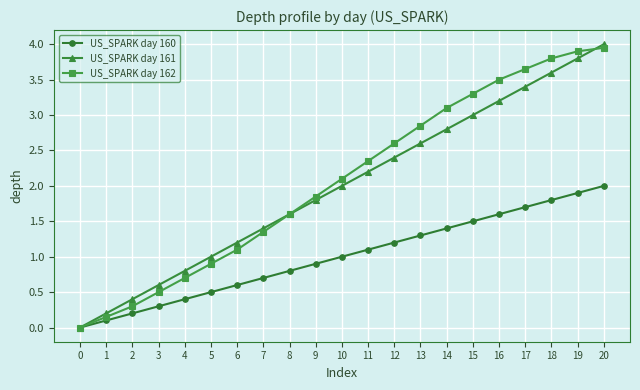

Does the chart have visible grid lines?

Yes